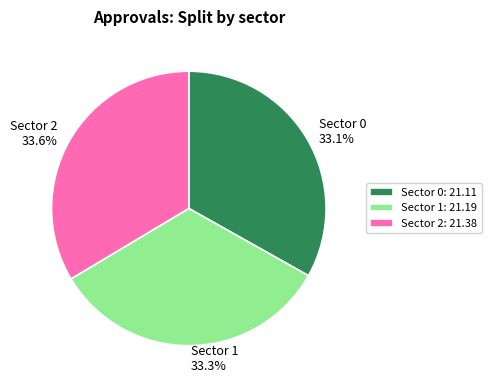

Approximately how many times larger is the value at Sector 0 compared to Sector 1?

1.0